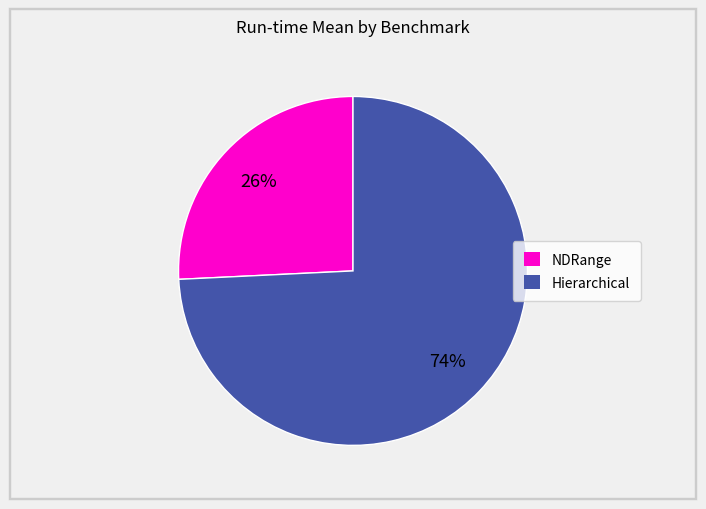

To the nearest percent, what is the difference between the largest and smallest slice percentages?

48%